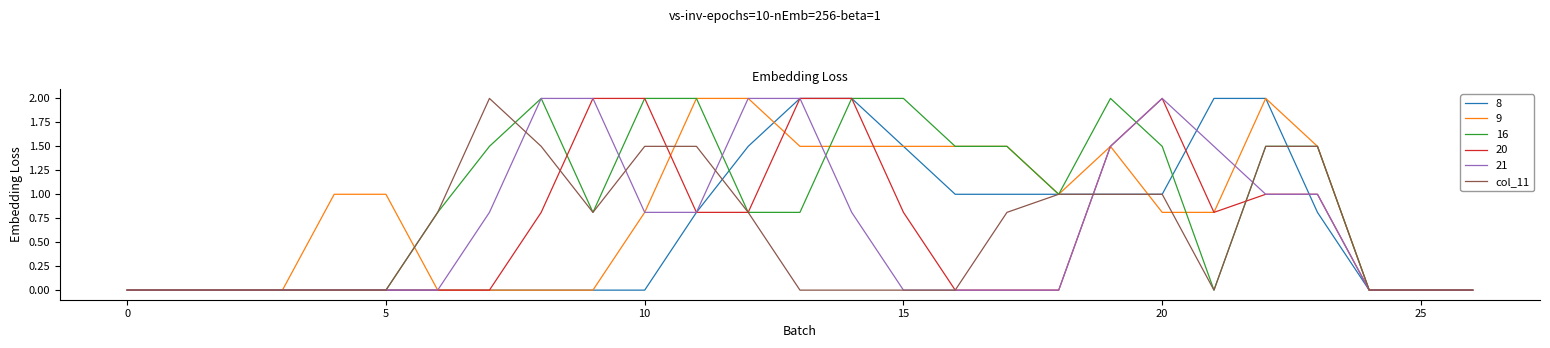

Which series has the largest total across all categories?

16